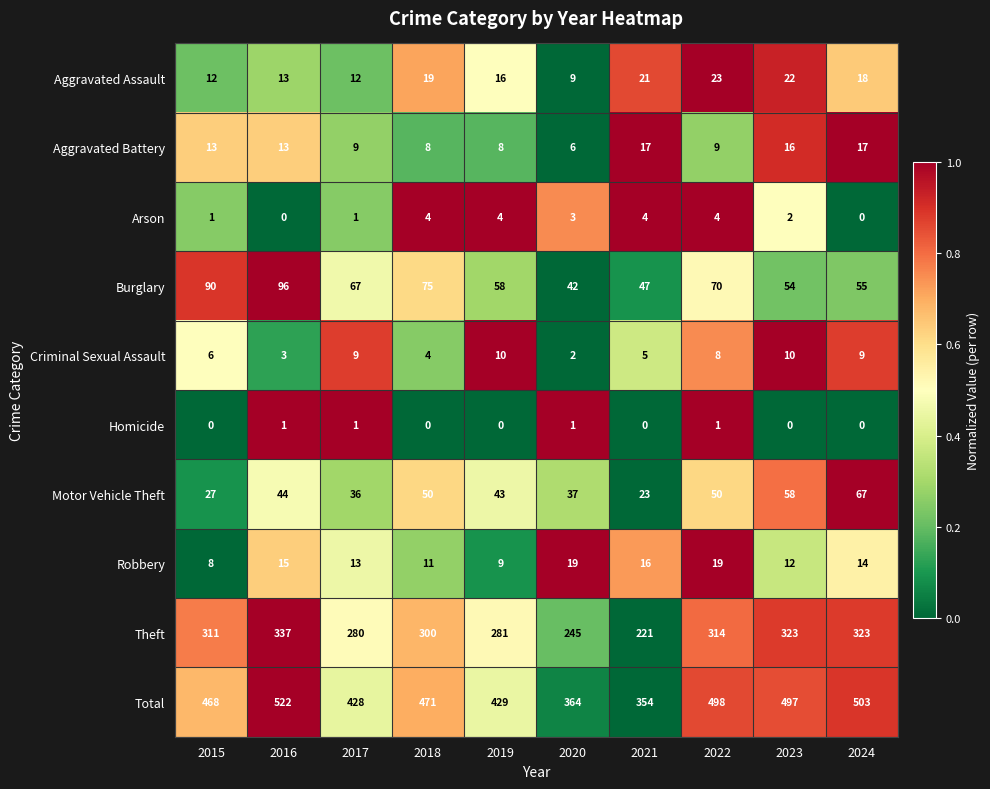

Count the number of data series in this chart.

10